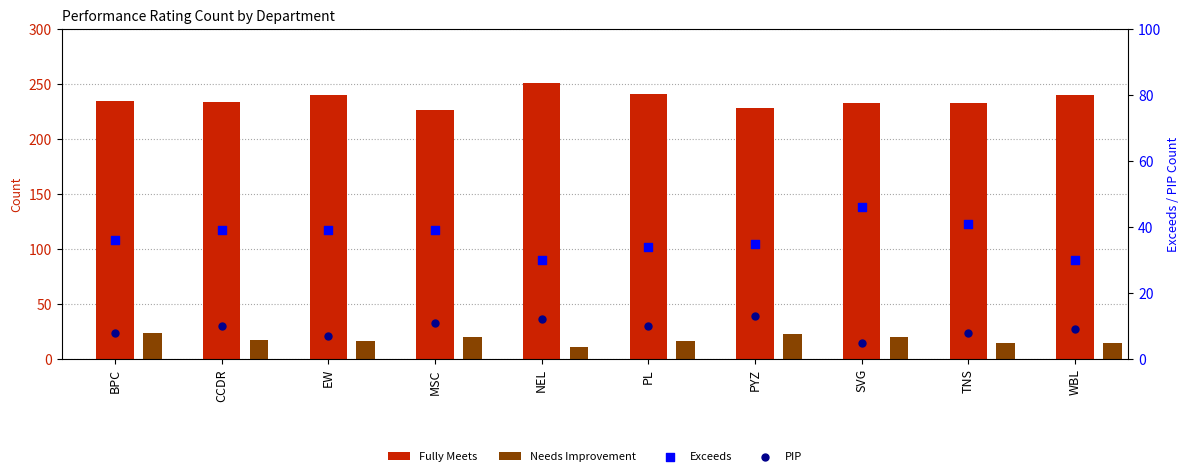

At how many categories does at least one series exceed 208?

10